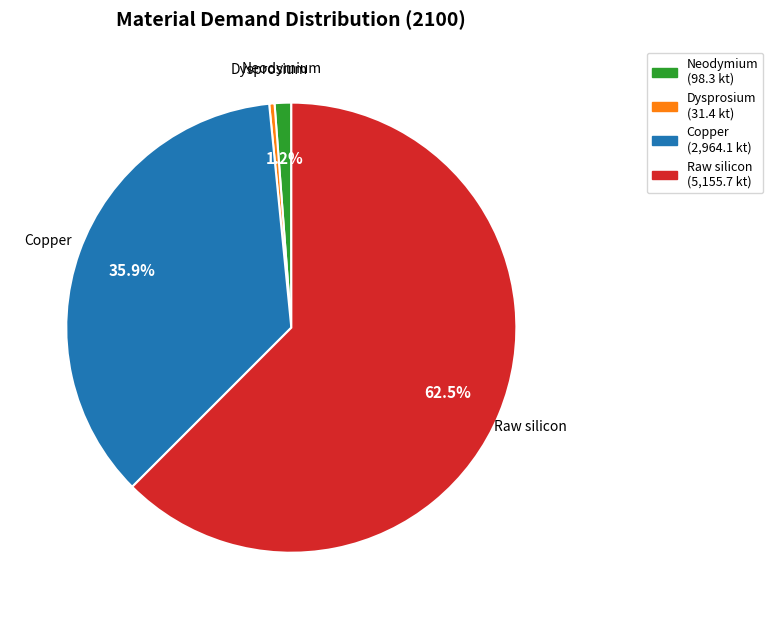

Rank the categories by value from lowest to highest.

Dysprosium, Neodymium, Copper, Raw silicon